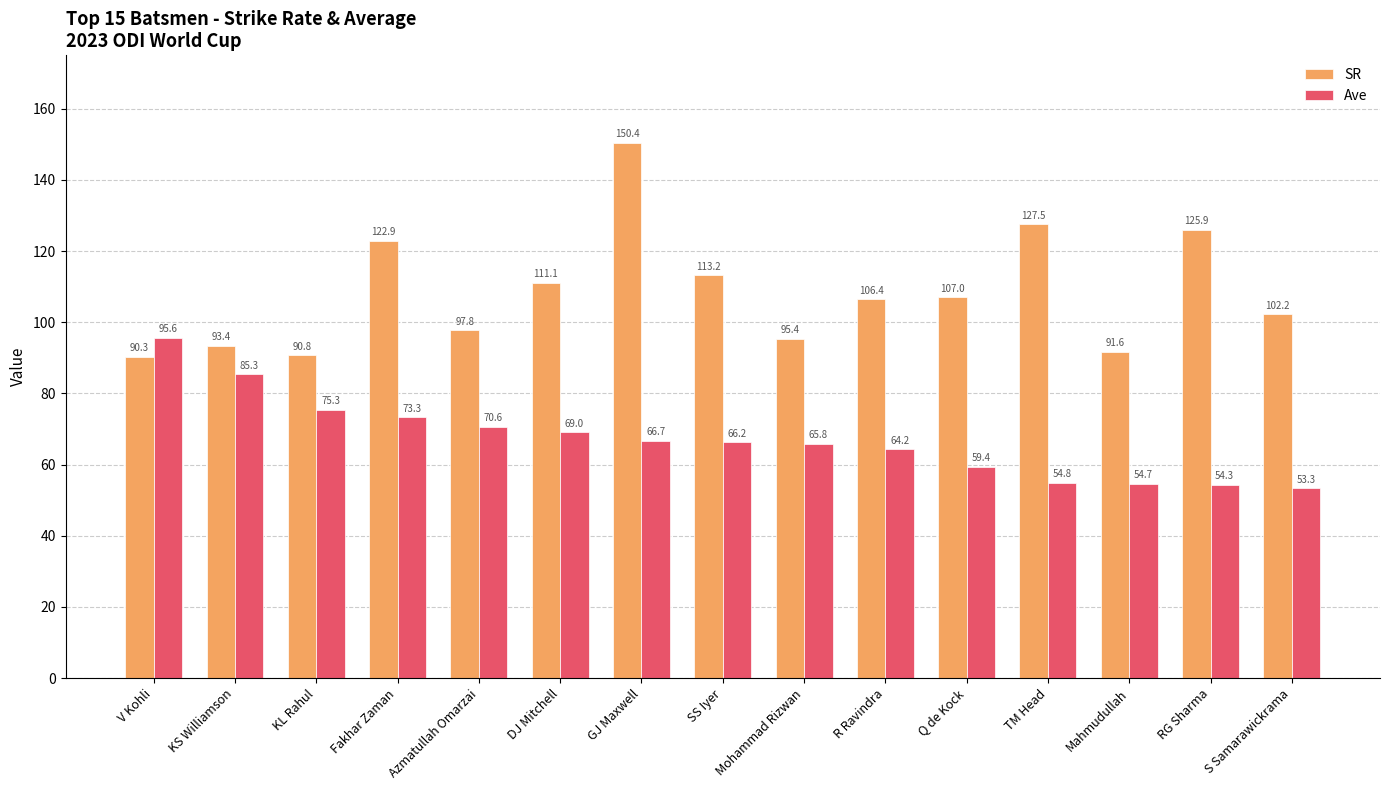

Which series has the largest total across all categories?

SR